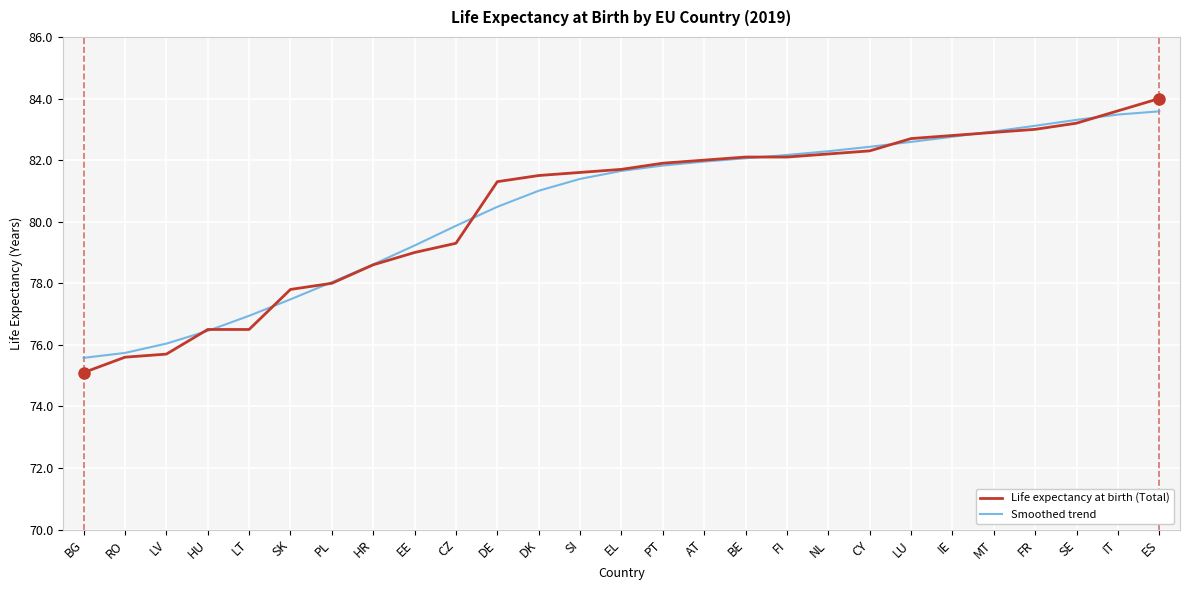

What is the difference between the Smoothed trend values at PL and PT?

3.8